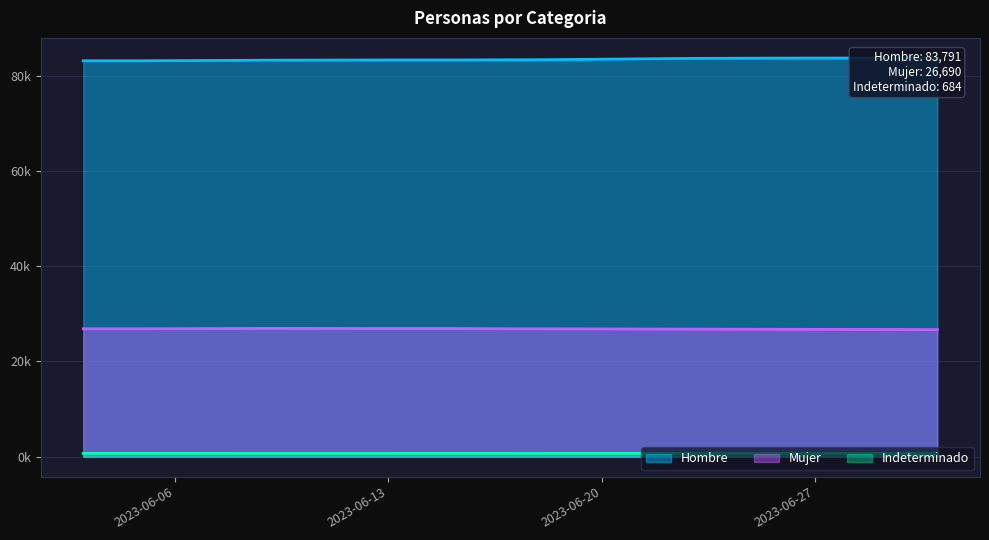

How many values in the Indeterminado series are below 700?

4